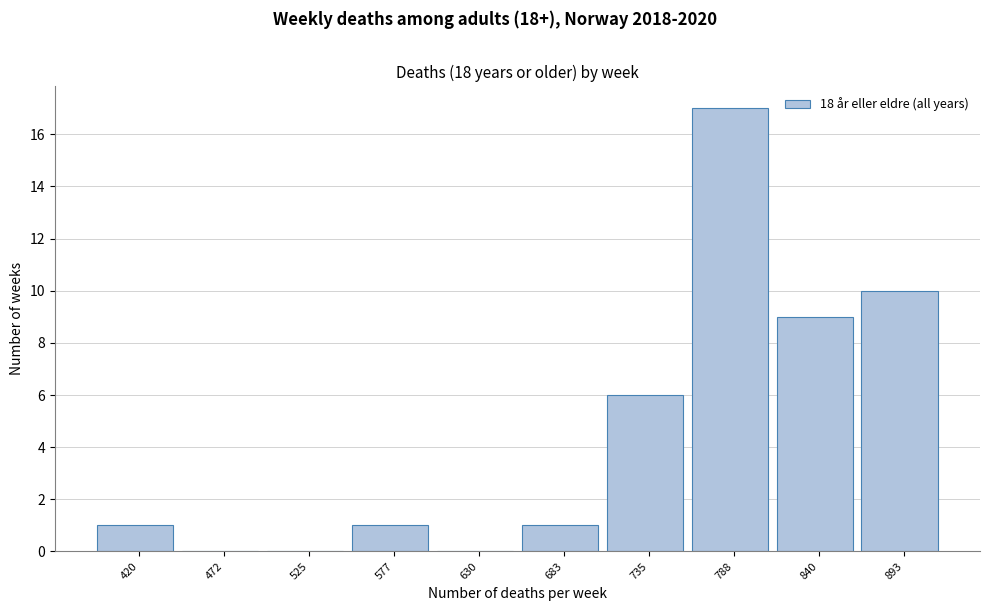

Reading left to right, transcribe all the data shown in this chart.

420=1	472=0	525=0	577=1	630=0	683=1	735=6	788=17	840=9	893=10